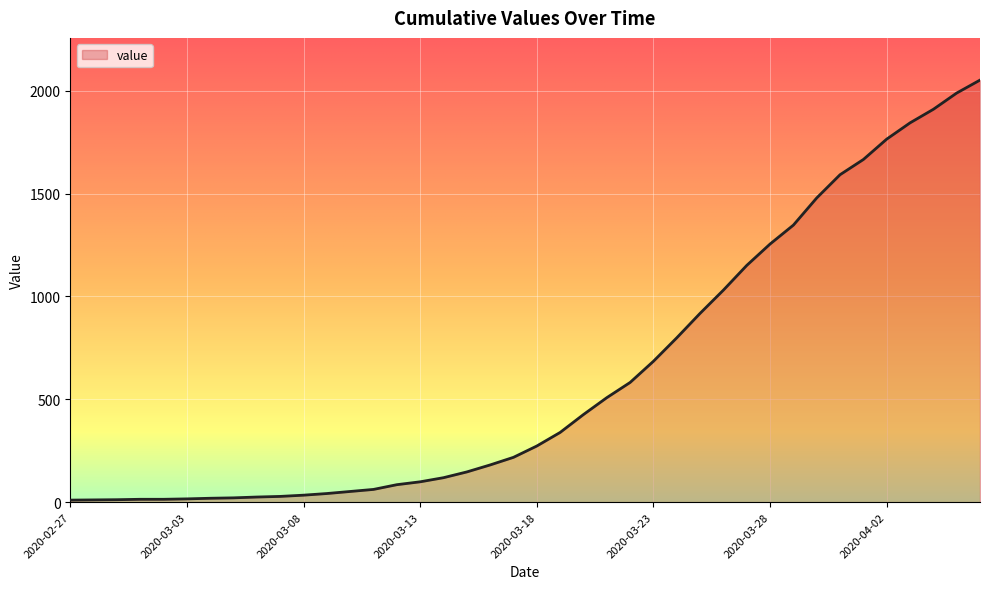

What is the minimum value shown in the chart?

10